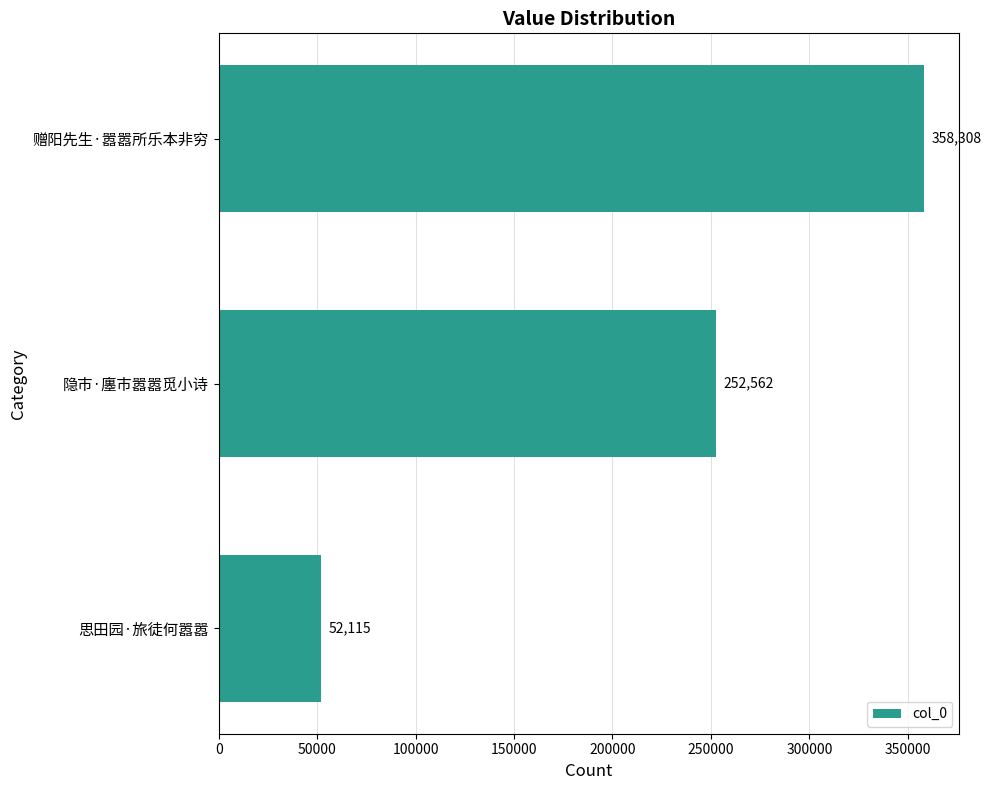

Rank the categories by value from highest to lowest.

赠阳先生·嚣嚣所乐本非穷, 隐市·廛市嚣嚣觅小诗, 思田园·旅徒何嚣嚣